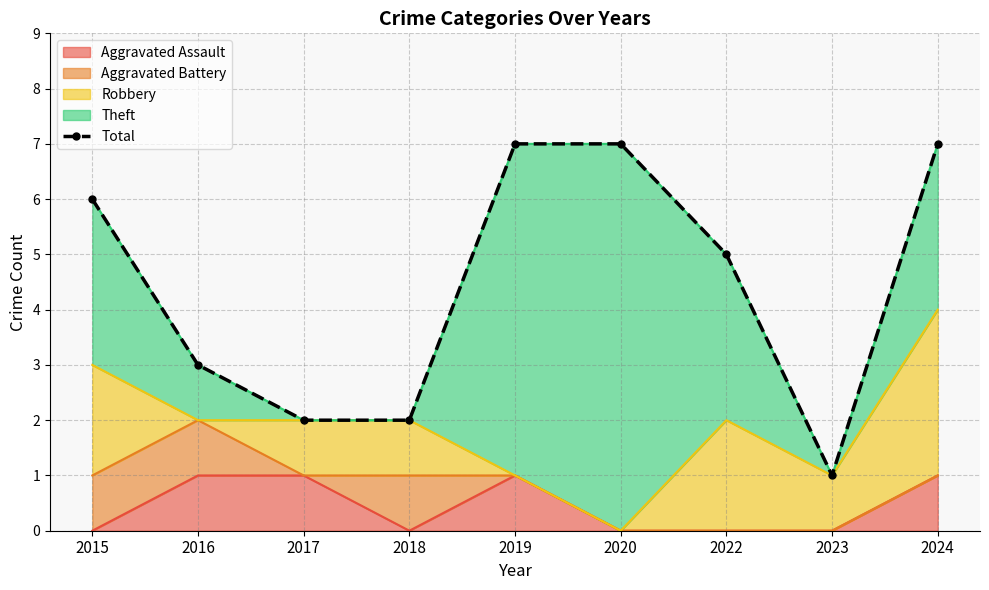

At which category does the chart reach its peak across all series?

2019